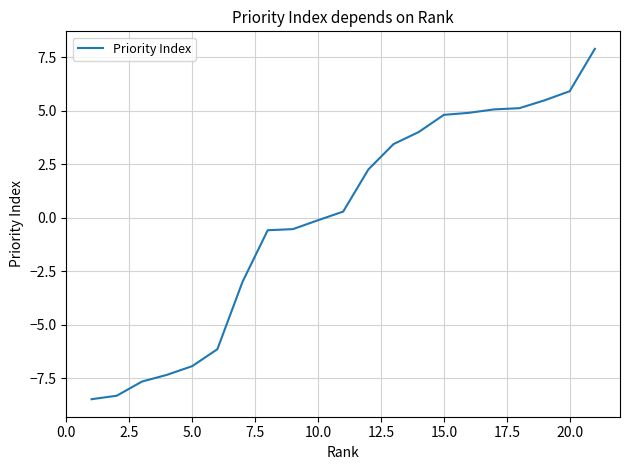

What is the greatest value displayed?

7.9